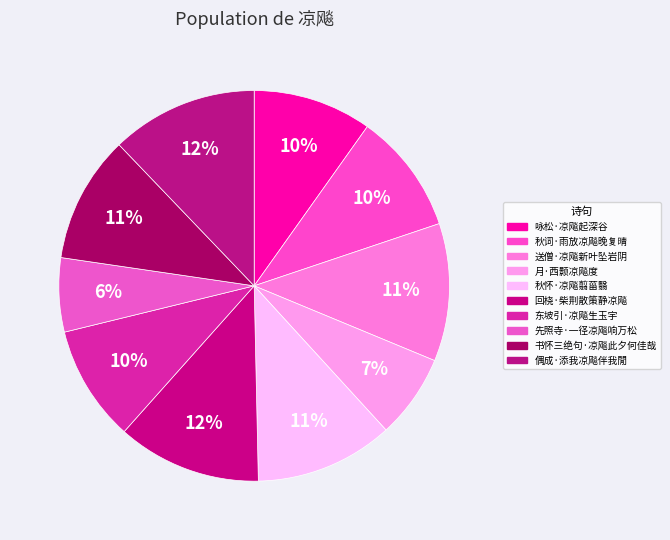

What is the change in value from 送僧·凉飚新叶坠岩阴 to 月·西颢凉飚度?

-79845